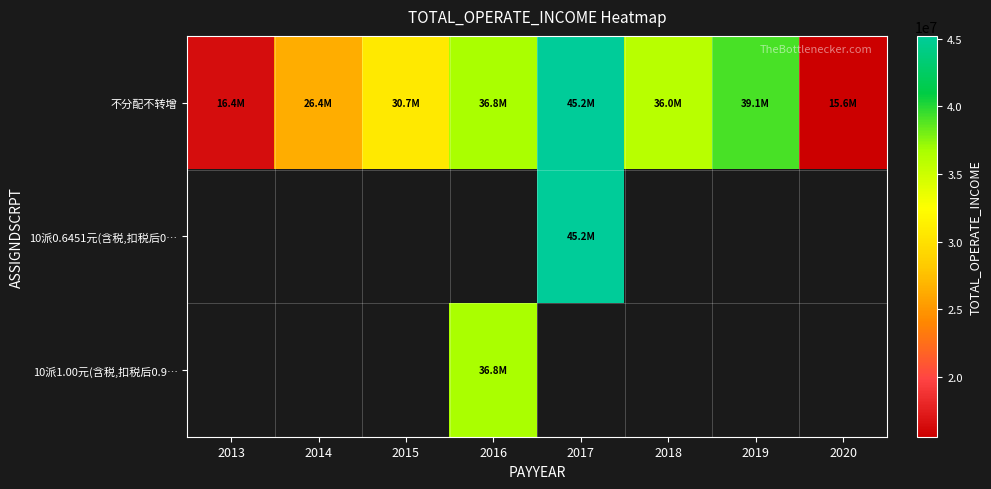

What is the approximate value of 不分配不转增 at 2014?

26370857.8